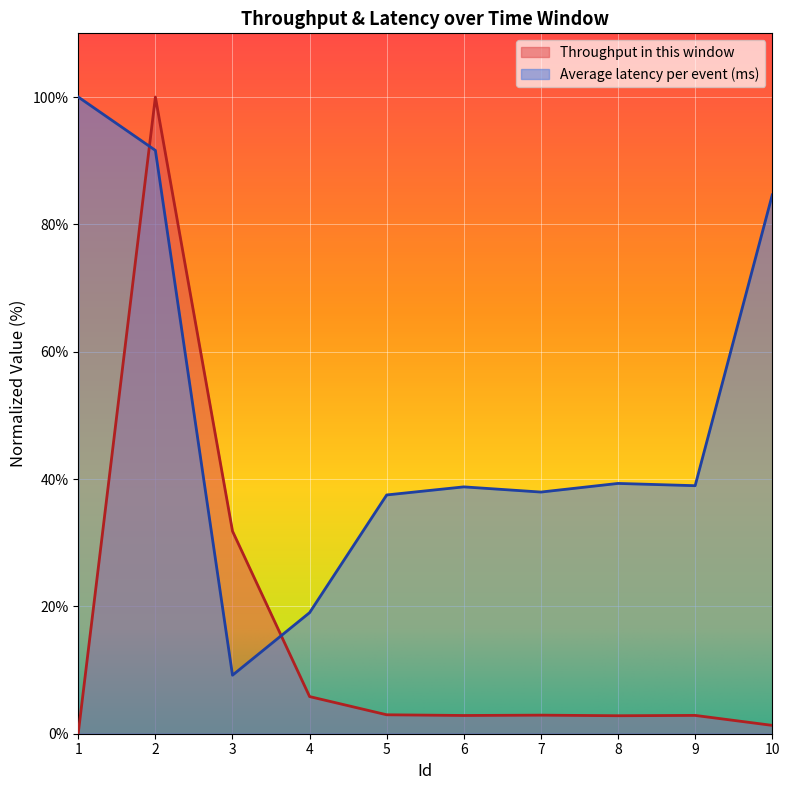

What is the value of the Throughput in this window point at the 7th from the left?

2.9